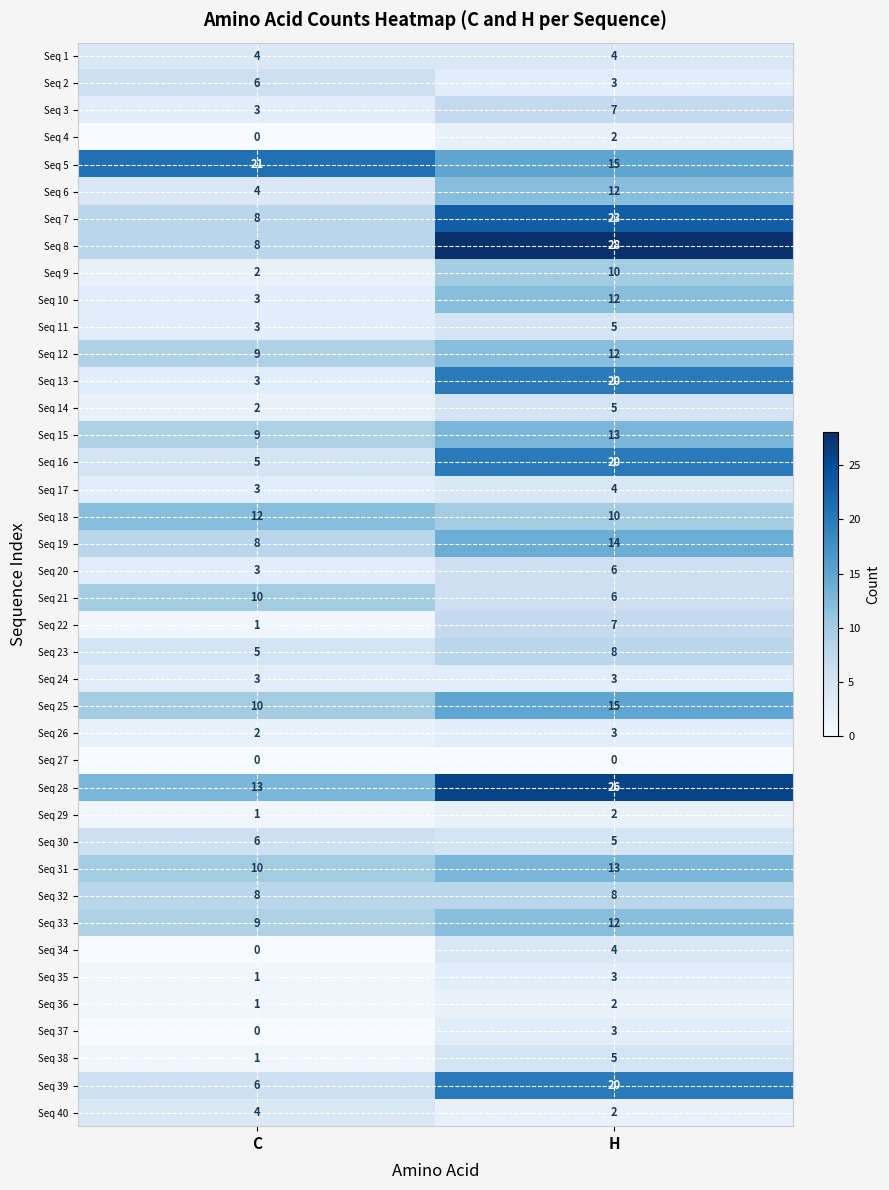

At which category is the sum across all series the highest?

H